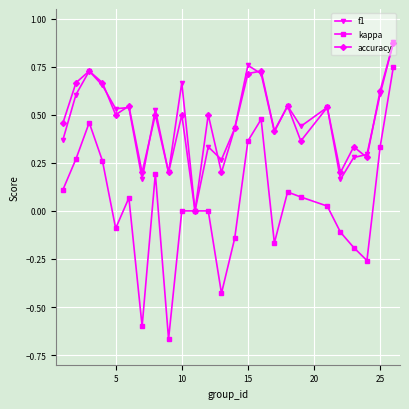

Which series has the widest spread of values?

kappa